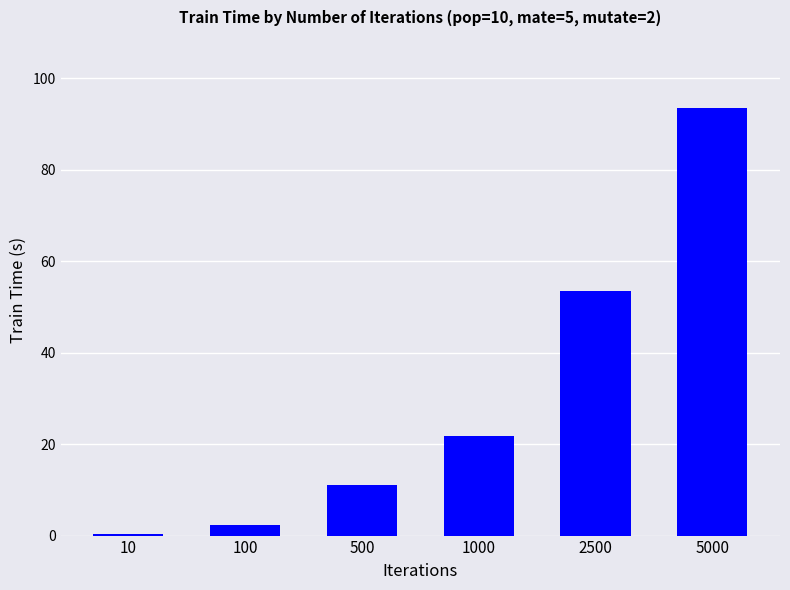

At which category does the chart reach its minimum across all series?

10